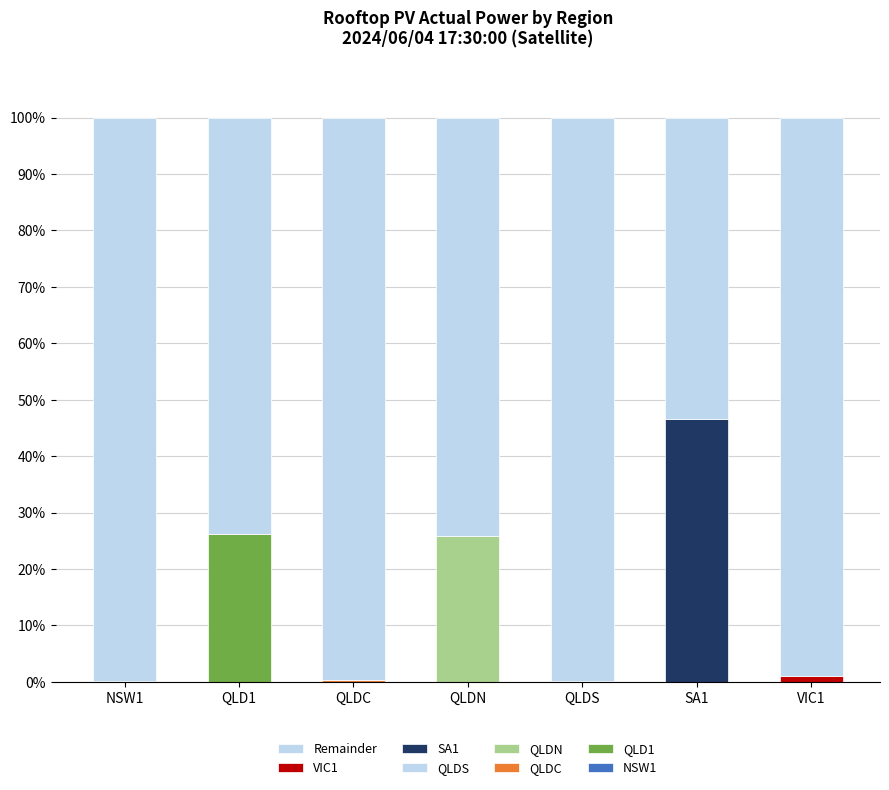

True or false: the data shows 140.5 at VIC1.

False